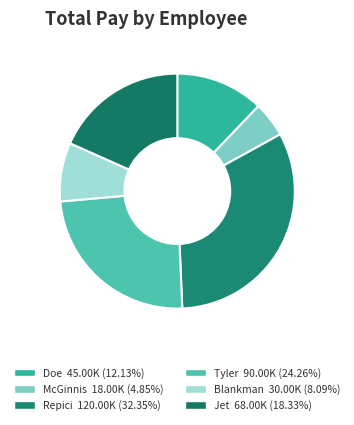

To the nearest percent, what percentage of the pie is Repici?

32%